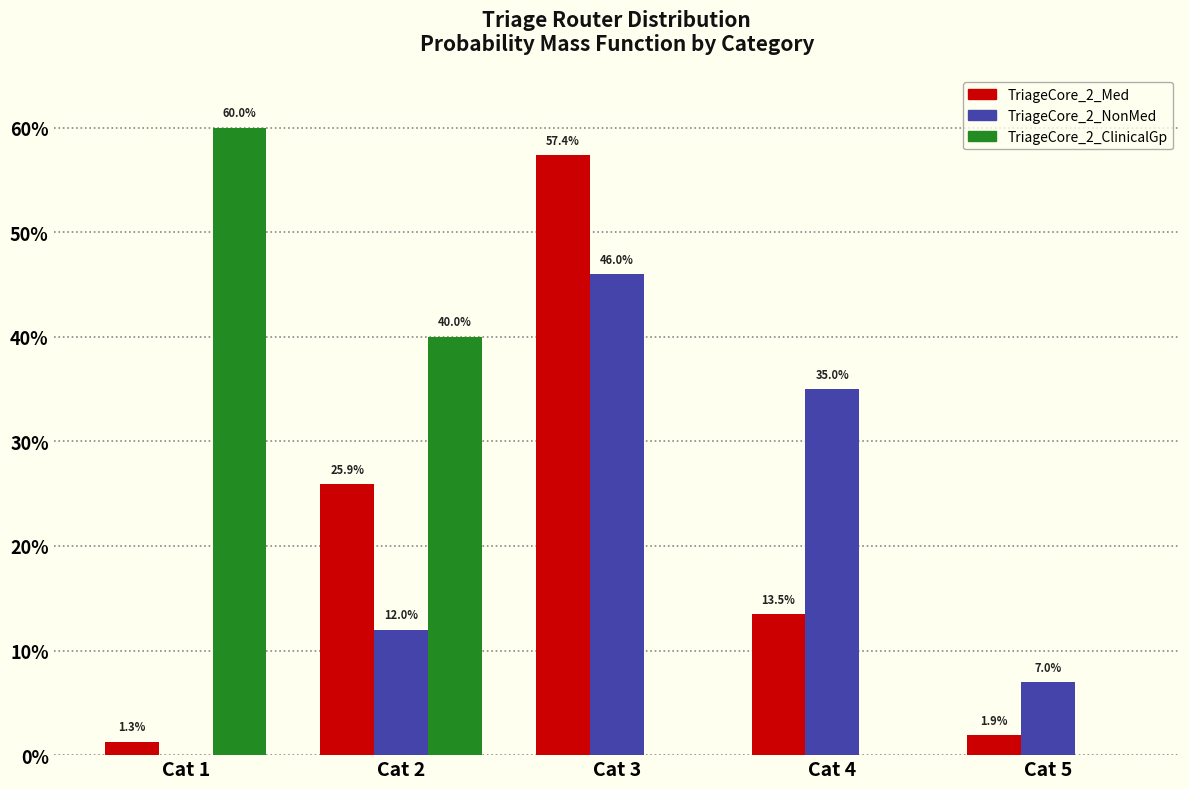

What are all the series names shown in the legend?

TriageCore_2_Med, TriageCore_2_NonMed, TriageCore_2_ClinicalGp